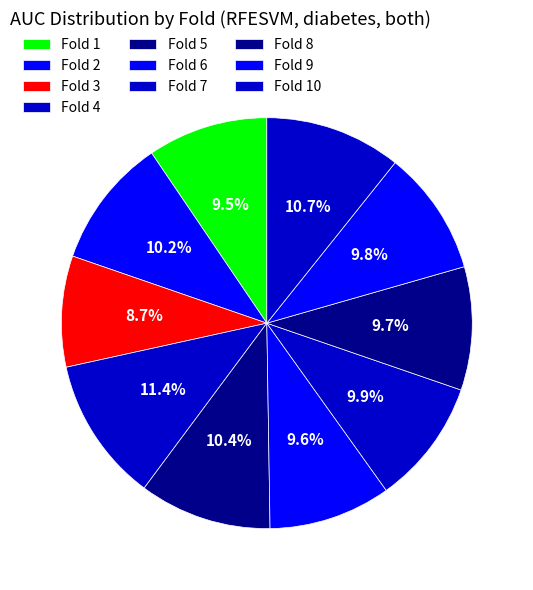

Which slice is the largest?

Fold 4